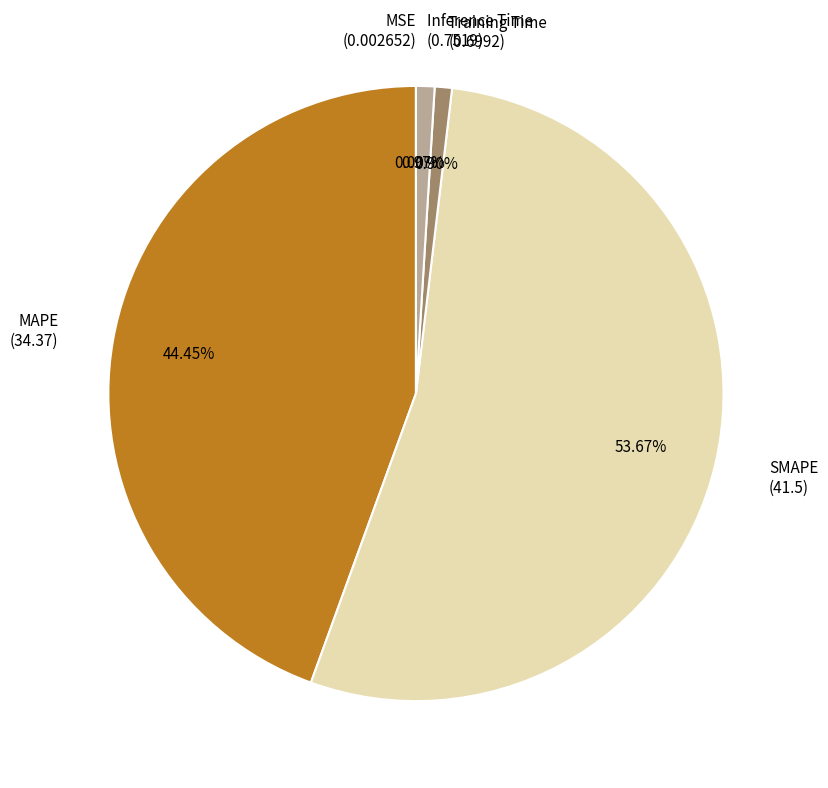

Is there a majority slice in this chart?

Yes